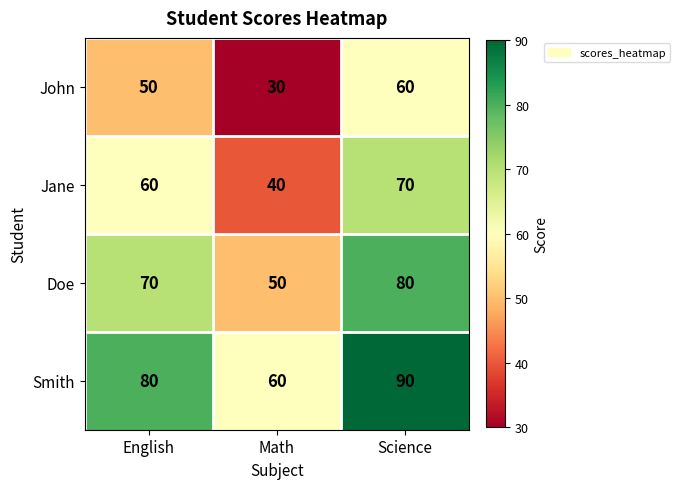

What is the difference between the maximum and minimum values in the Jane series?

30